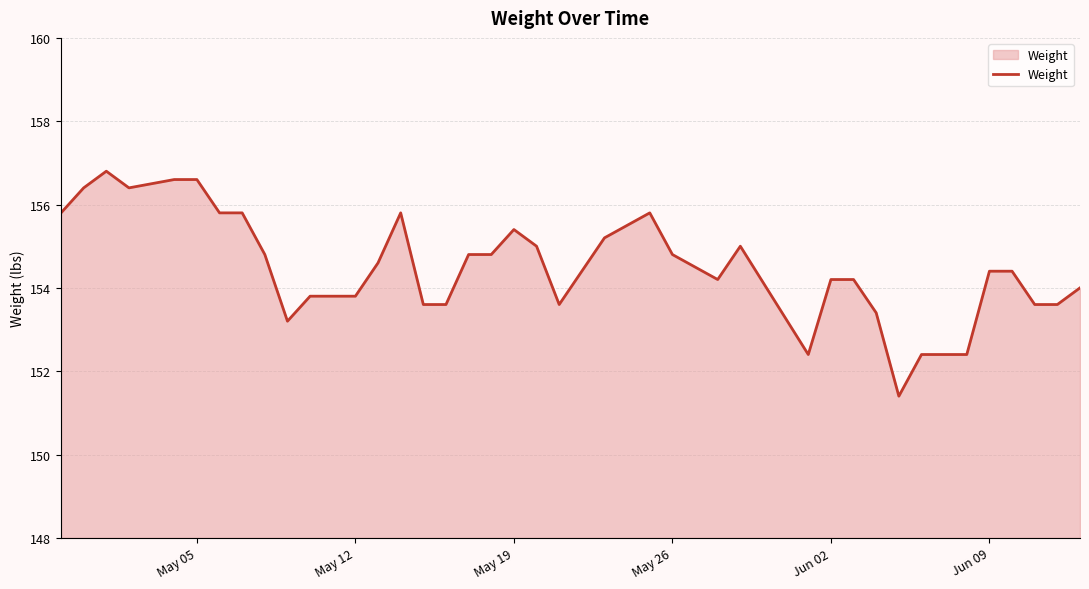

What is the greatest value displayed?

156.8